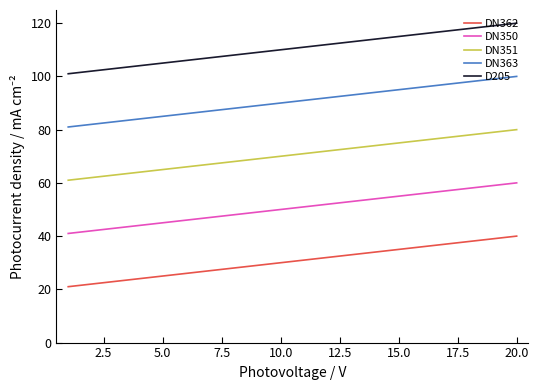

True or false: DN362 has more than 2 interior local peaks.

False